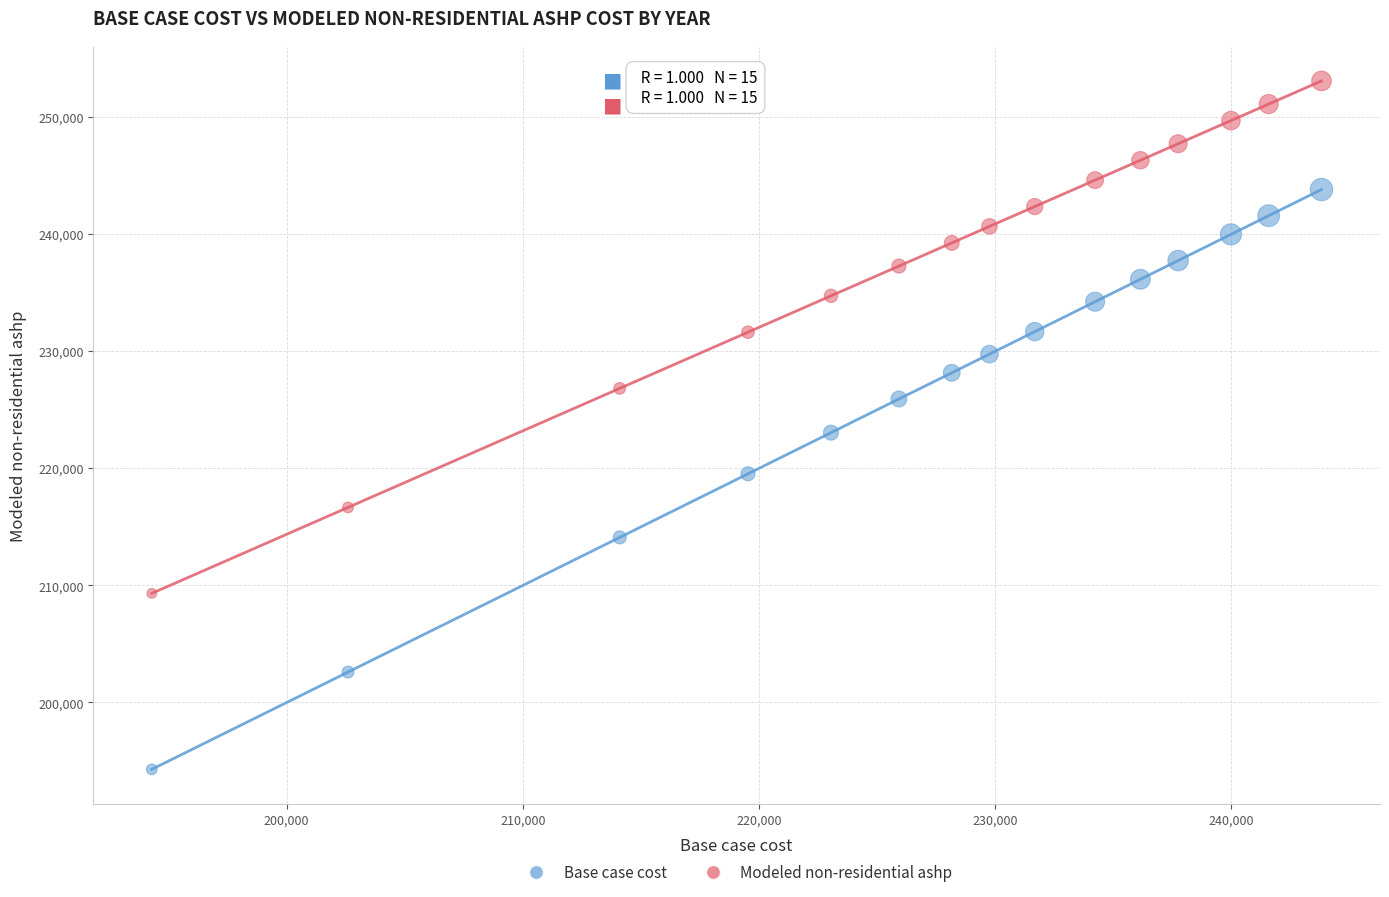

Which series has the largest Y range (max minus min)?

Base case cost